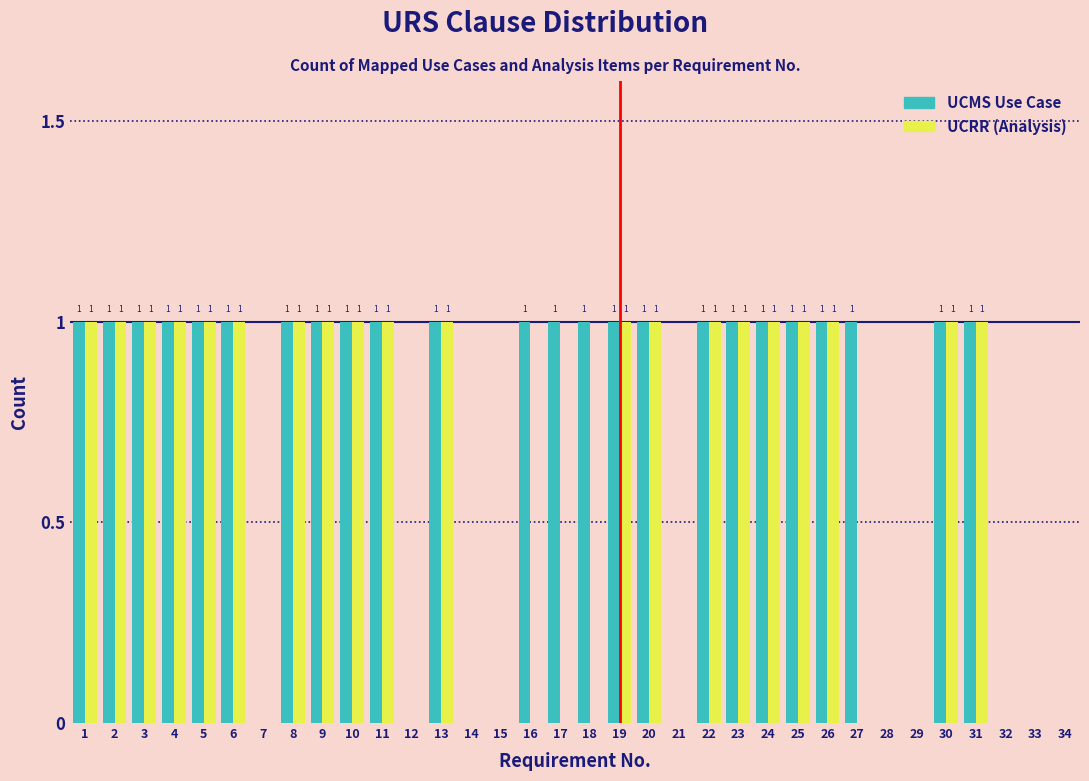

Reading right to left, list all the values displayed in this chart.

UCMS Use Case: 34=0	33=0	32=0	31=1	30=1	29=0	28=0	27=1	26=1	25=1	24=1	23=1	22=1	21=0	20=1	19=1	18=1	17=1	16=1	15=0	14=0	13=1	12=0	11=1	10=1	9=1	8=1	7=0	6=1	5=1	4=1	3=1	2=1	1=1
UCRR (Analysis): 34=0	33=0	32=0	31=1	30=1	29=0	28=0	27=0	26=1	25=1	24=1	23=1	22=1	21=0	20=1	19=1	18=0	17=0	16=0	15=0	14=0	13=1	12=0	11=1	10=1	9=1	8=1	7=0	6=1	5=1	4=1	3=1	2=1	1=1